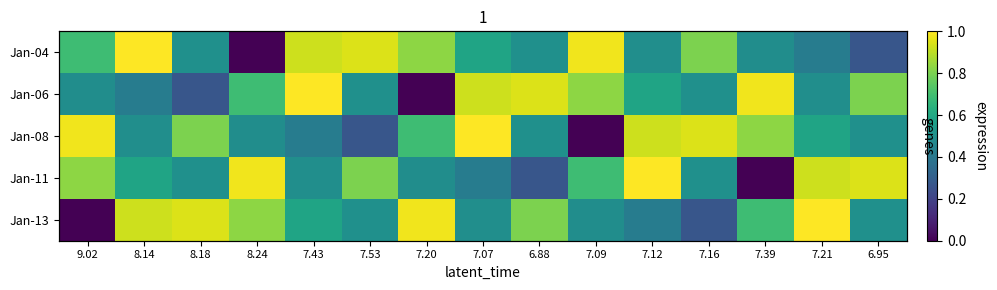

Which label corresponds to the smallest value in the chart?

8.24